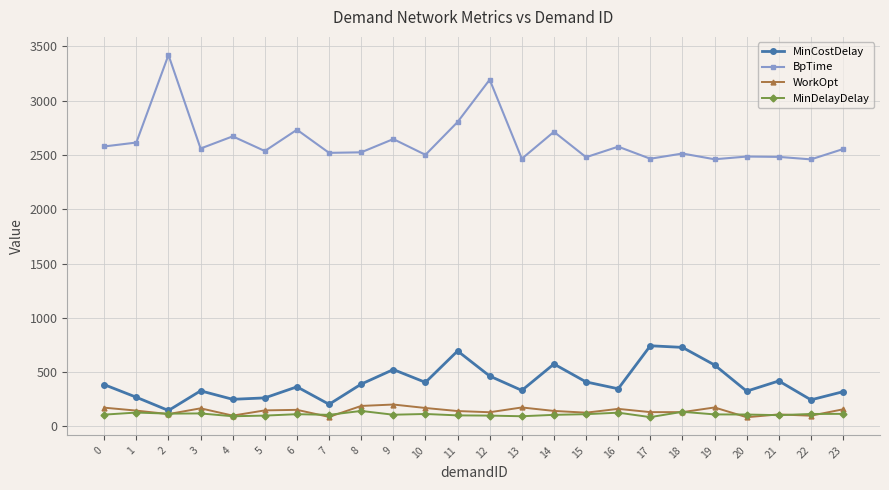

What is the greatest value displayed?

3420